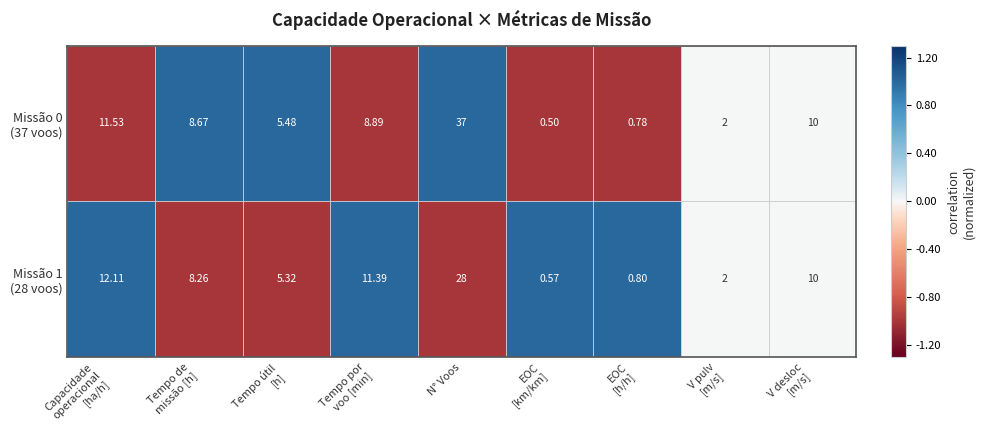

Which label corresponds to the largest value in the chart?

N° Voos